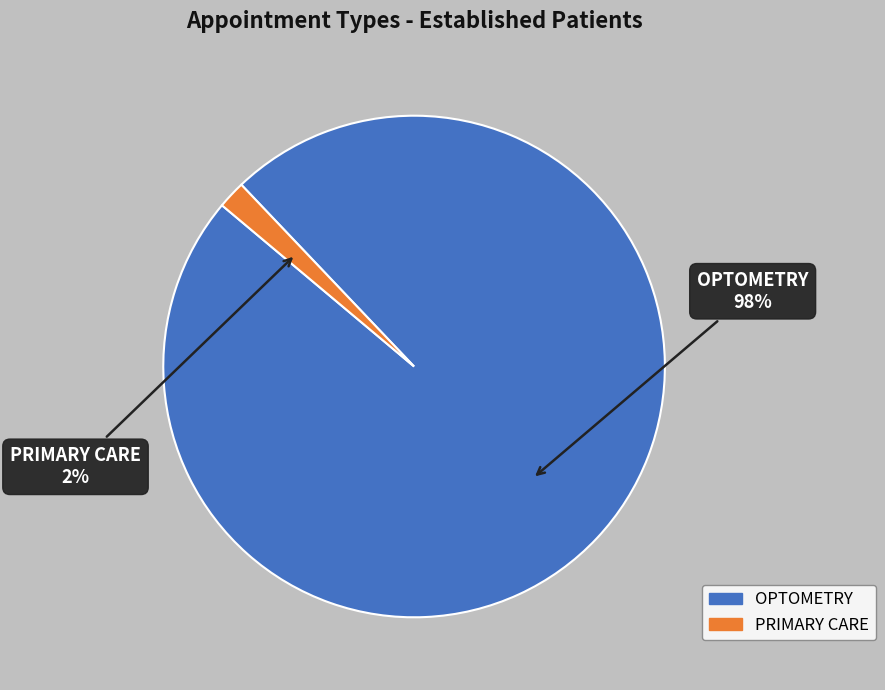

True or false: OPTOMETRY accounts for 93% of the total.

False